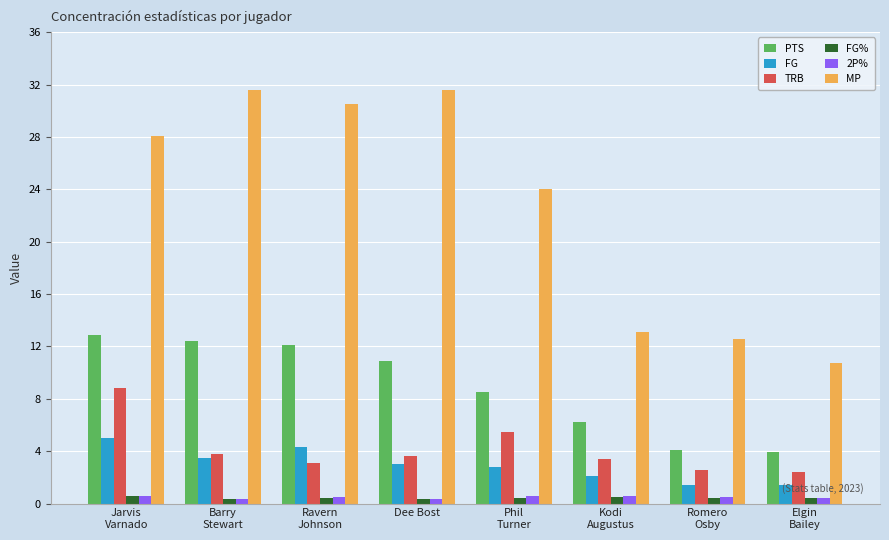

What is the approximate value of FG at Kodi
Augustus?

2.1